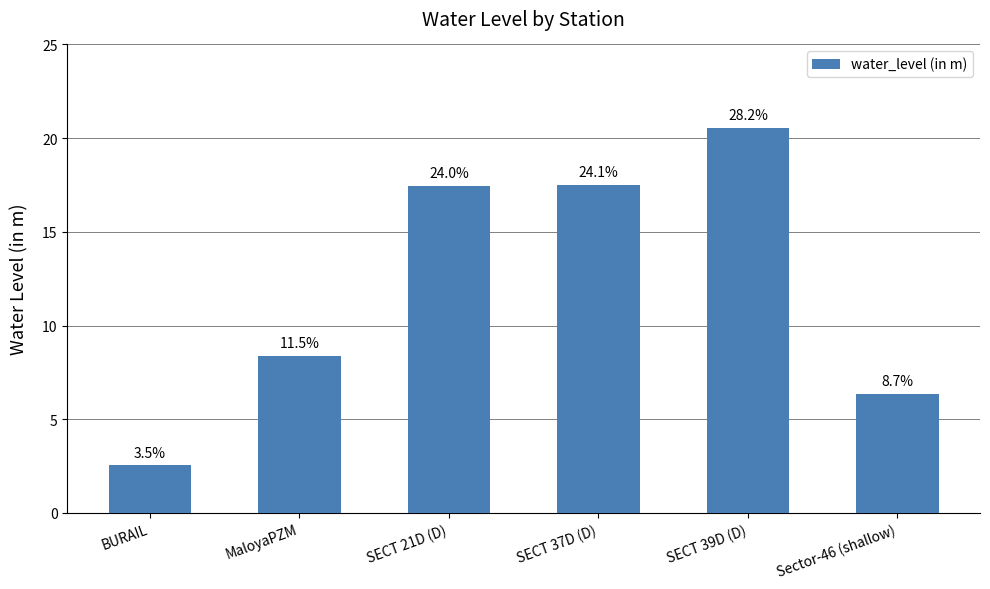

How many bars are there in total?

6